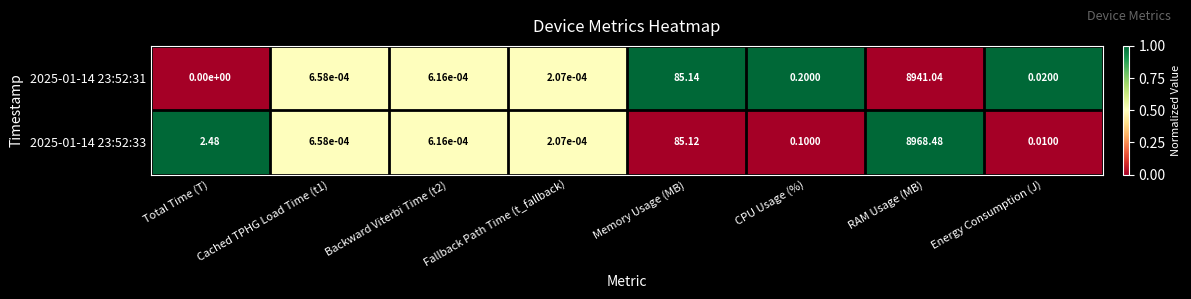

Where is 2025-01-14 23:52:31 nearest to the value 4470?

Memory Usage (MB)